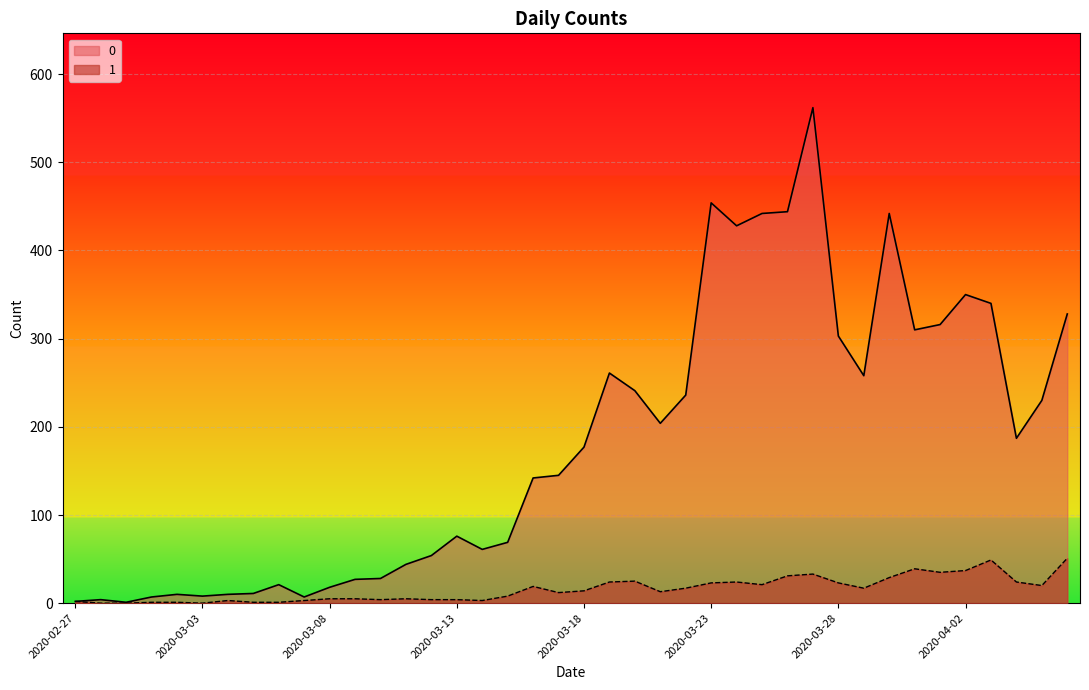

What is the sum of the 1 values at 2020-03-17 and 2020-03-24?

36